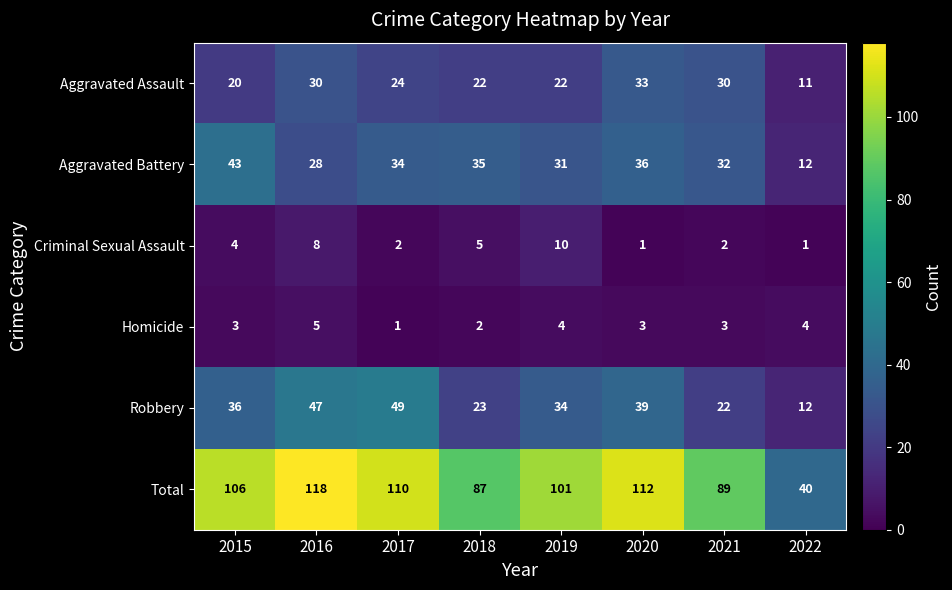

True or false: Aggravated Assault has a value of 22 at 2019.

True